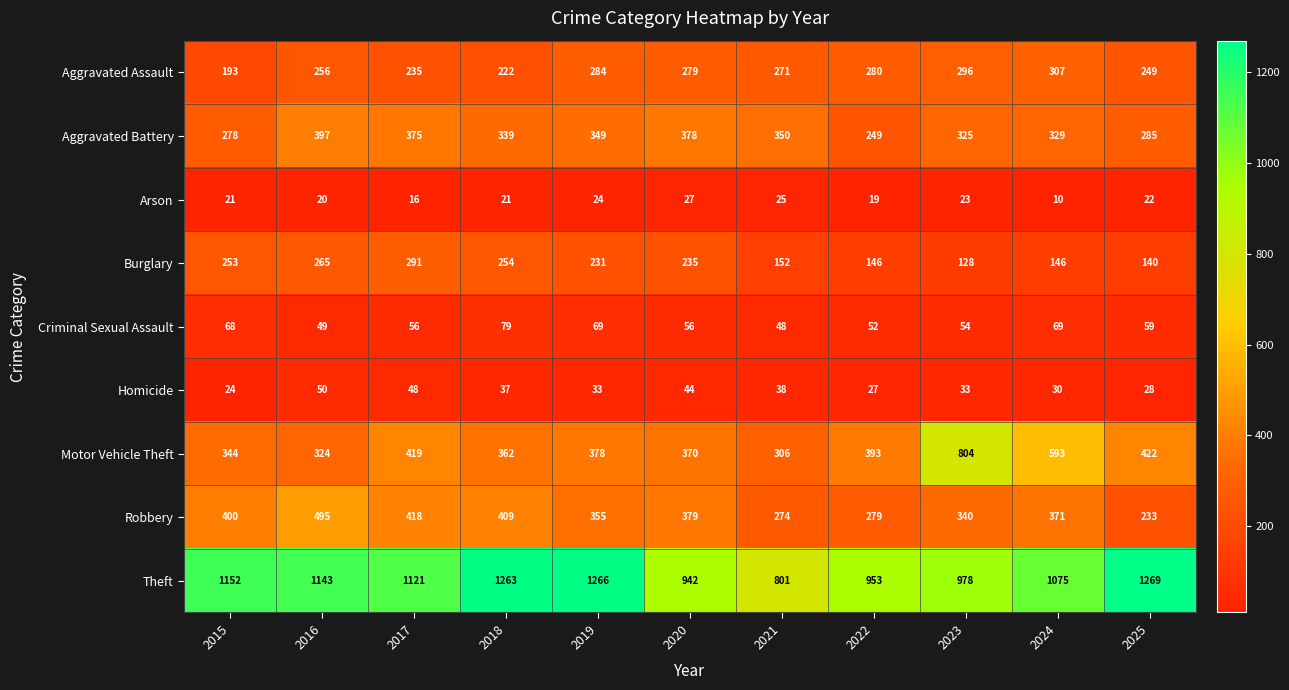

The value of Theft at 2015 is 1839. True or false?

False